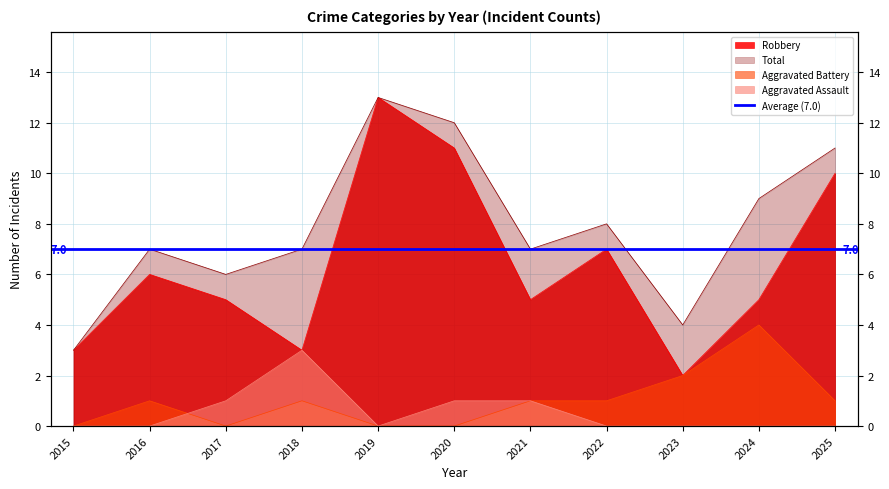

How many series are shown in this chart?

4